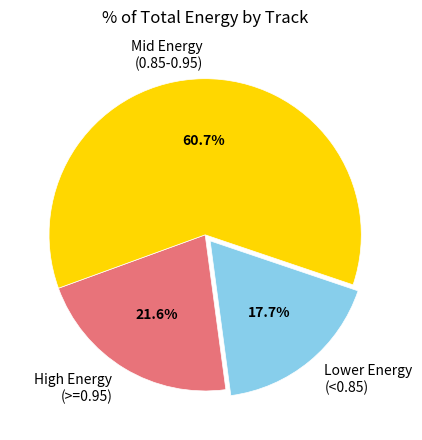

Which category has the biggest portion of the pie?

Mid Energy (0.85-0.95)